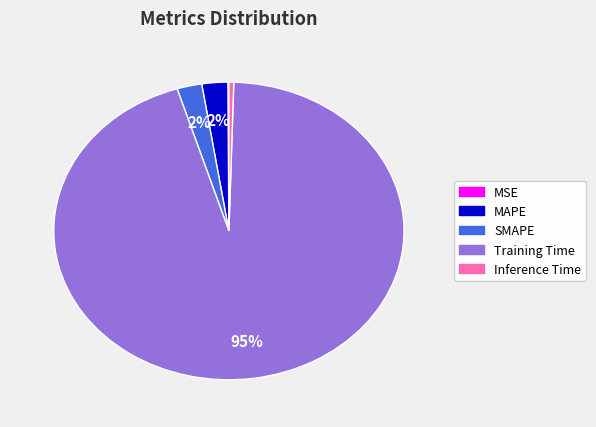

Which category has the biggest portion of the pie?

Training Time